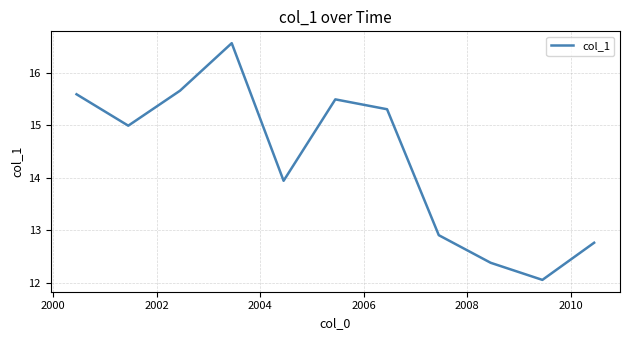

Count the number of categories in the chart.

11